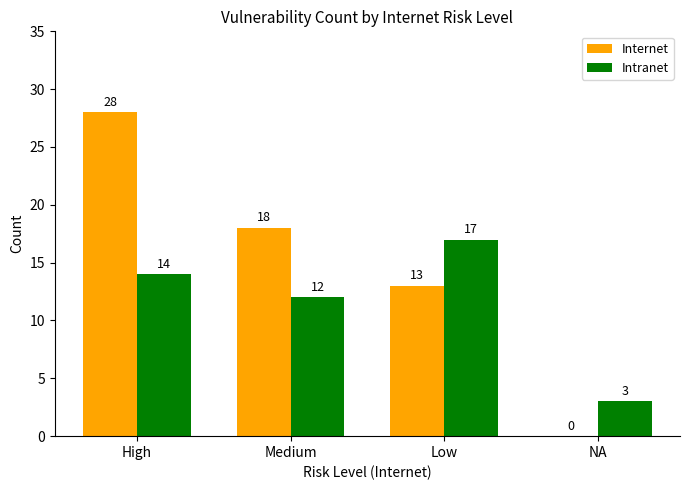

Reading right to left, transcribe all the data shown in this chart.

Internet: NA=0	Low=13	Medium=18	High=28
Intranet: NA=3	Low=17	Medium=12	High=14